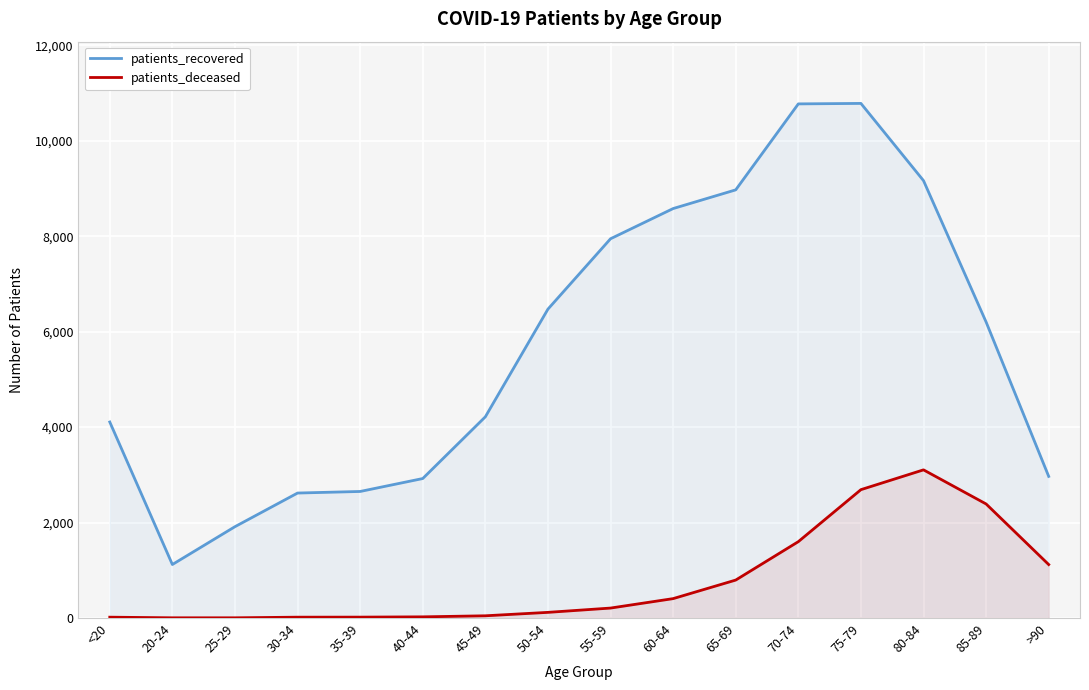

What is the difference between the second highest and minimum values in the patients_deceased series?

2686